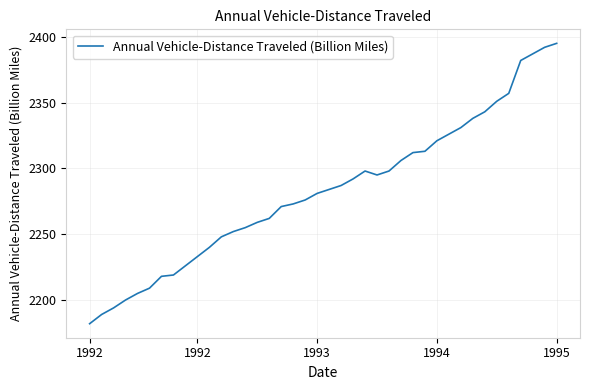

What is the difference between the maximum and minimum values?

213